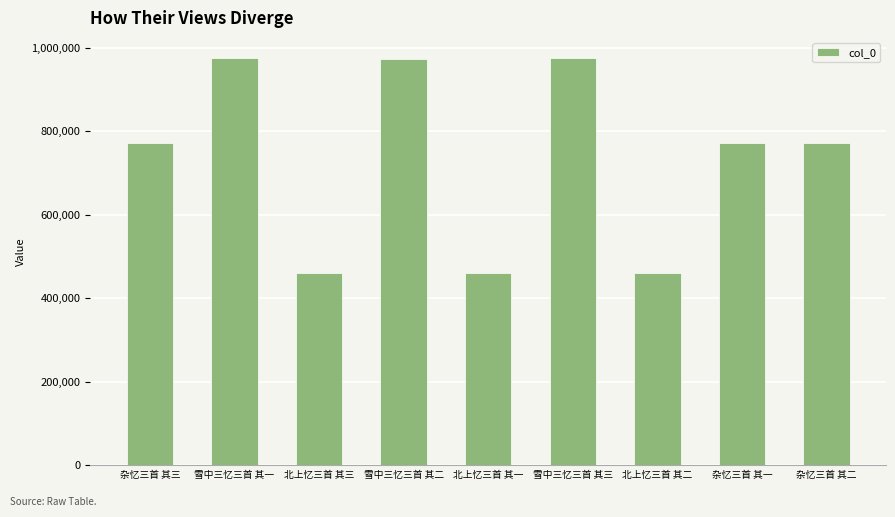

What is the difference between the values at 雪中三忆三首 其一 and 北上忆三首 其三?

515181